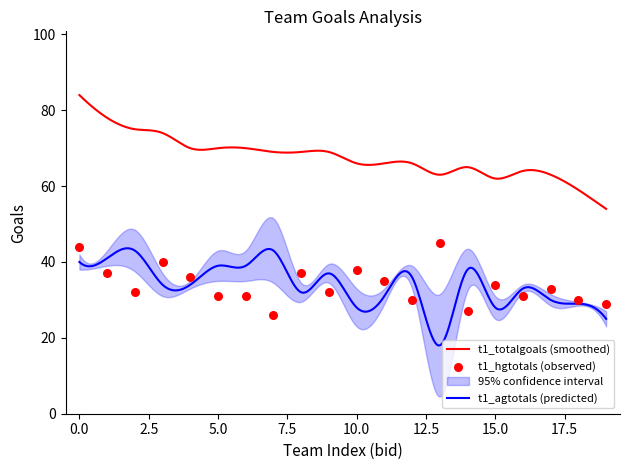

What is the minimum value for t1_agtotals (predicted)?

18.0